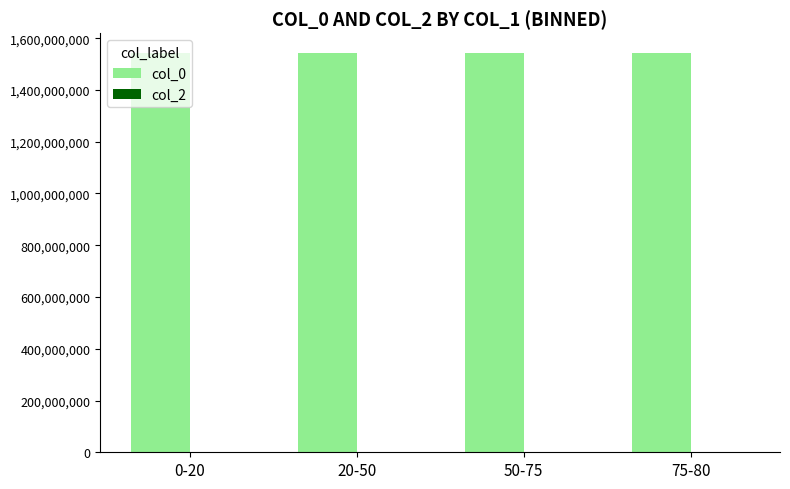

The value of col_0 at 20-50 is 1541540237. True or false?

True